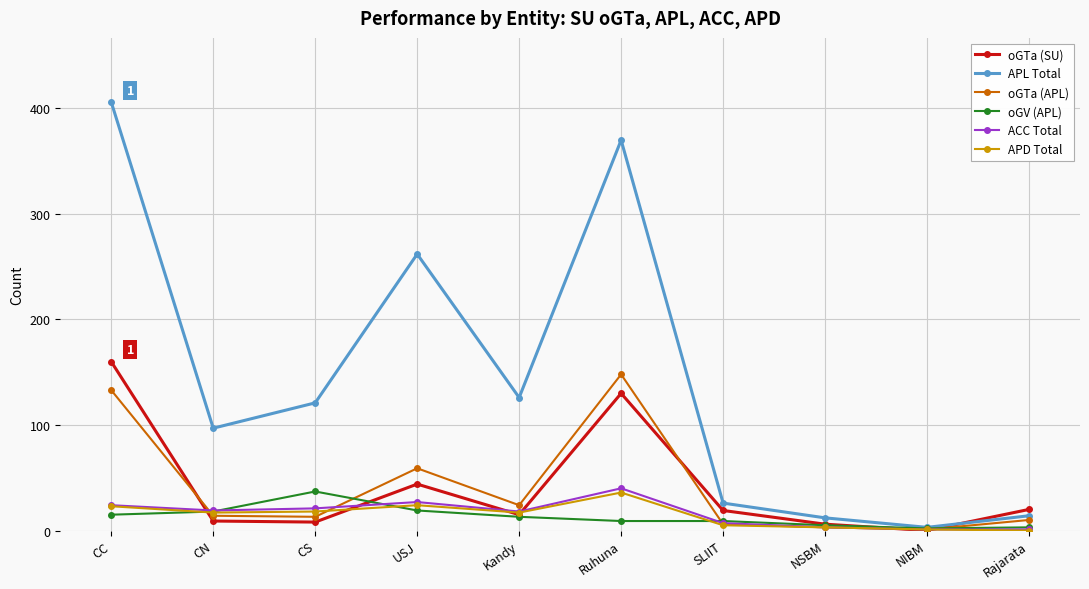

How many interior local peaks does the APL Total series have?

2